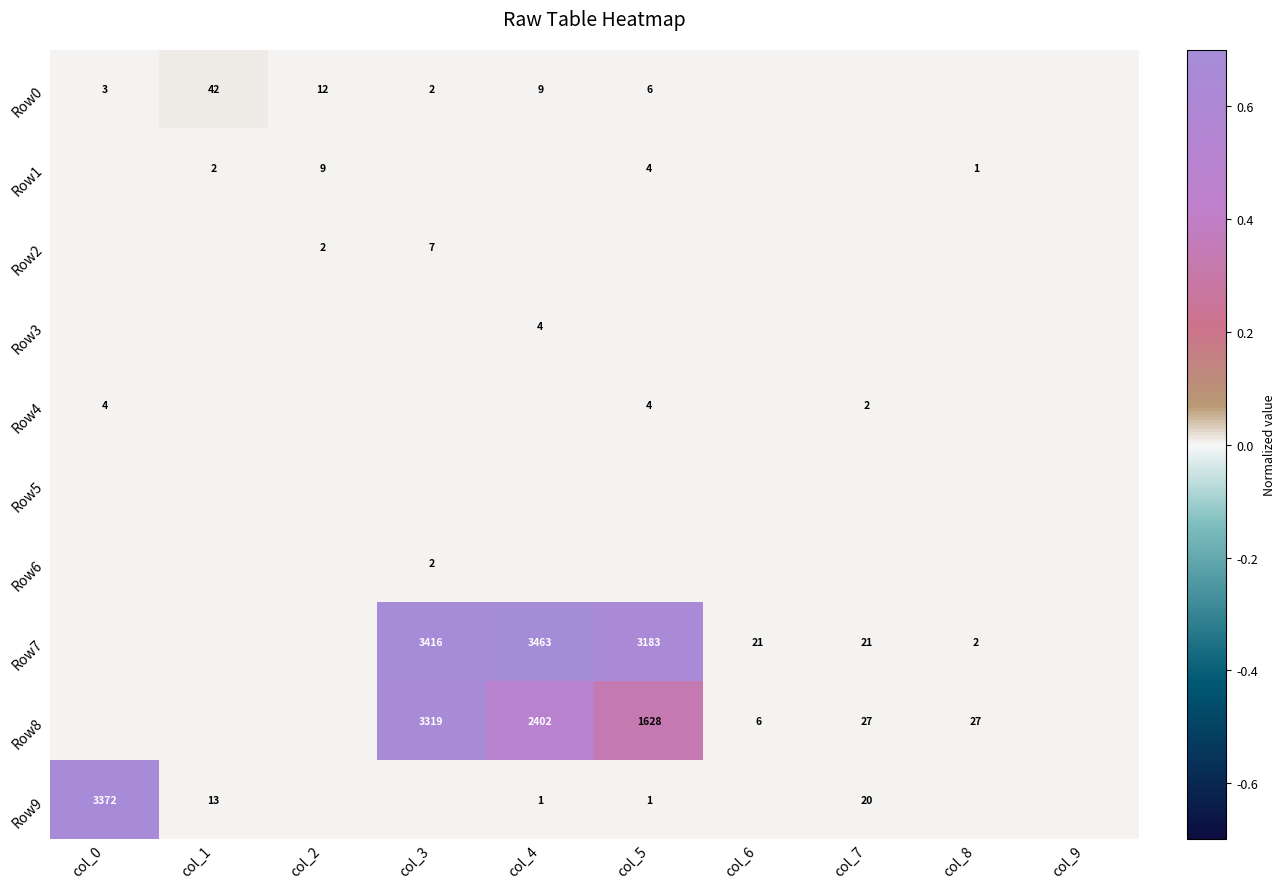

True or false: Row0 has a value of 3 at col_0.

True